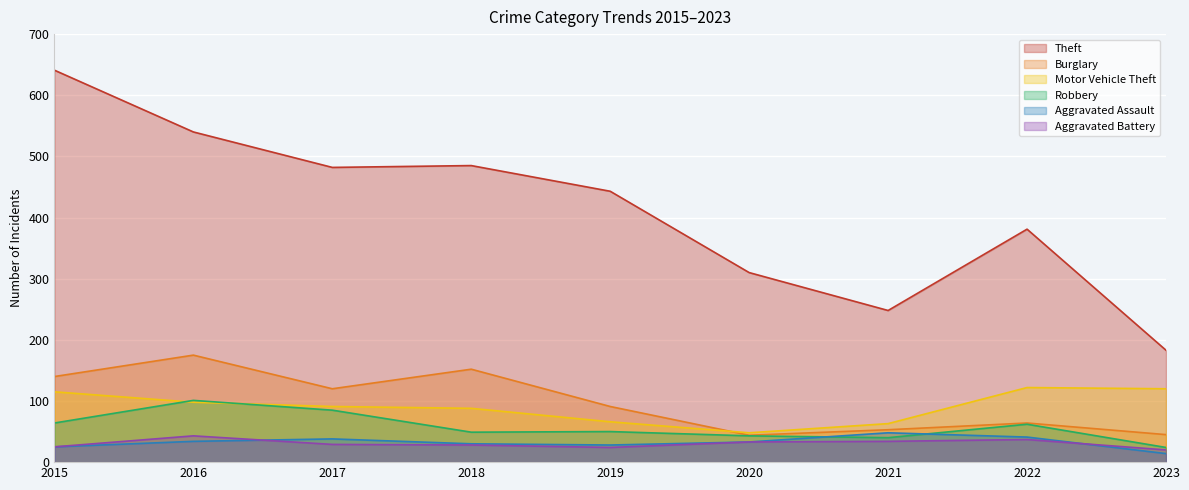

True or false: Aggravated Assault and Motor Vehicle Theft intersect in this chart.

False